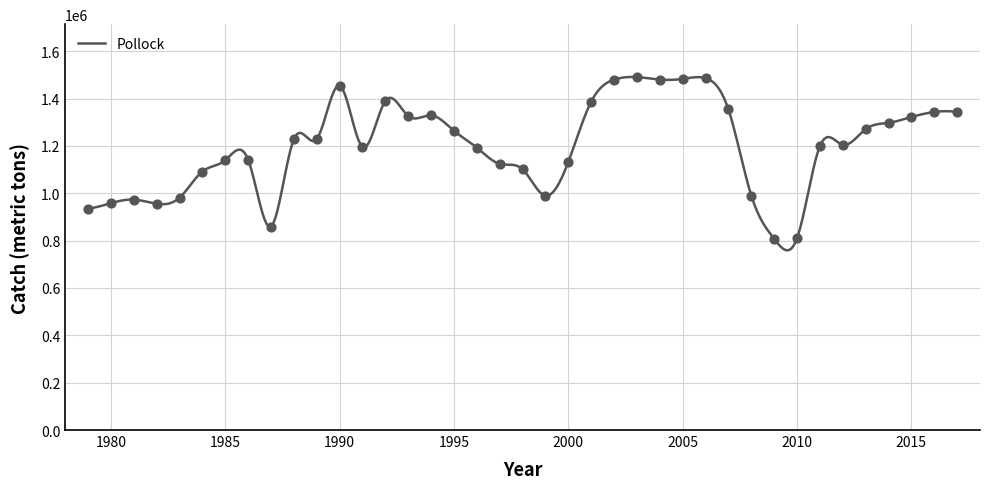

What is the change in value from 1989 to 1998?

-128435